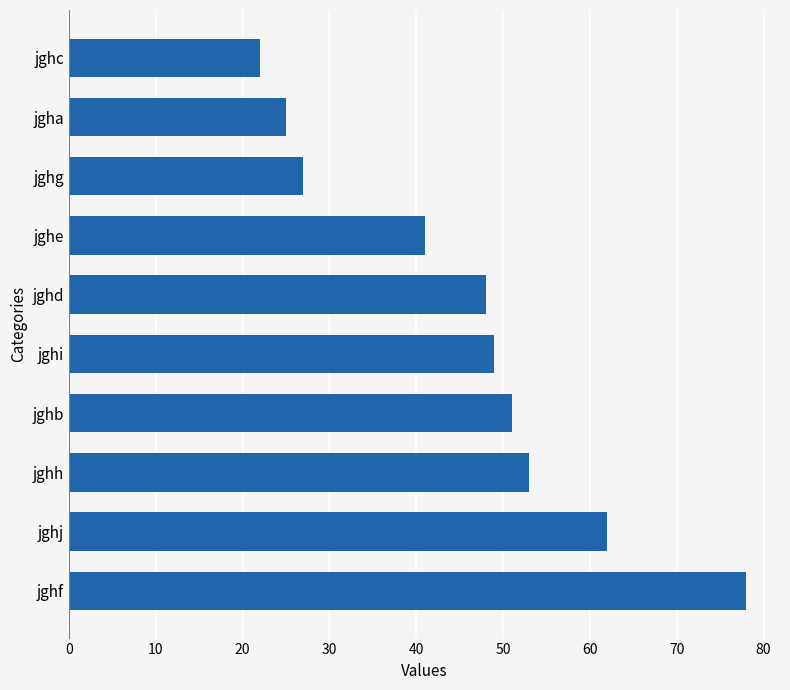

Reading top to bottom, what are all the values shown in this chart?

jghc=22	jgha=25	jghg=27	jghe=41	jghd=48	jghi=49	jghb=51	jghh=53	jghj=62	jghf=78